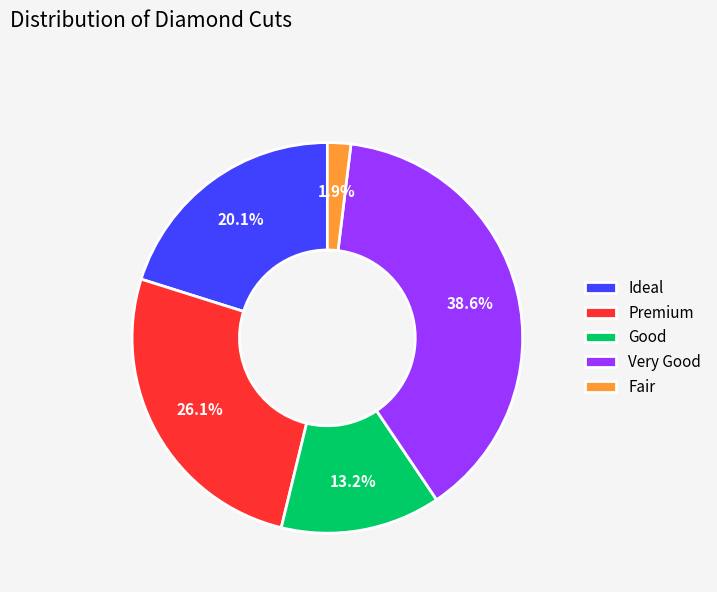

To the nearest percent, what is the average slice percentage?

20%